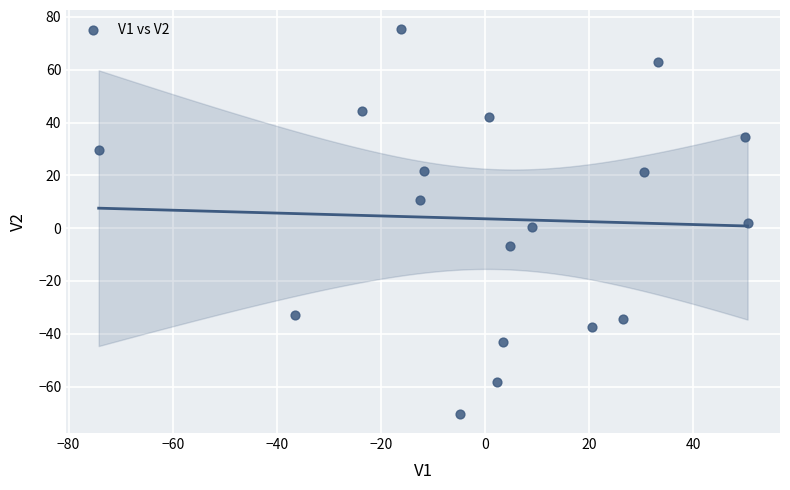

What is the range of X values (max minus min)?

124.7